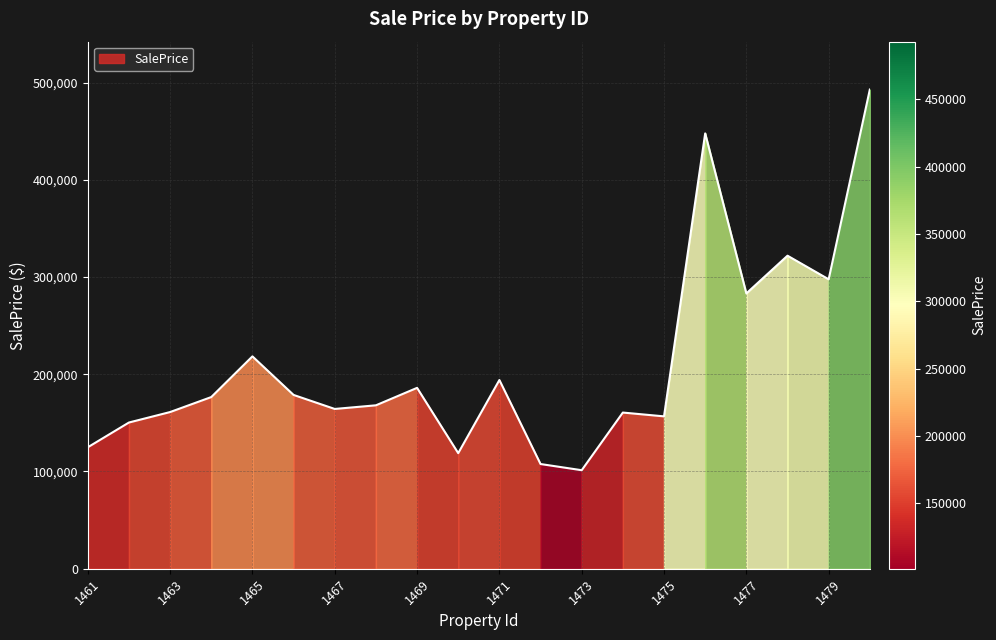

Which has a higher value, 1463 or 1471?

1471